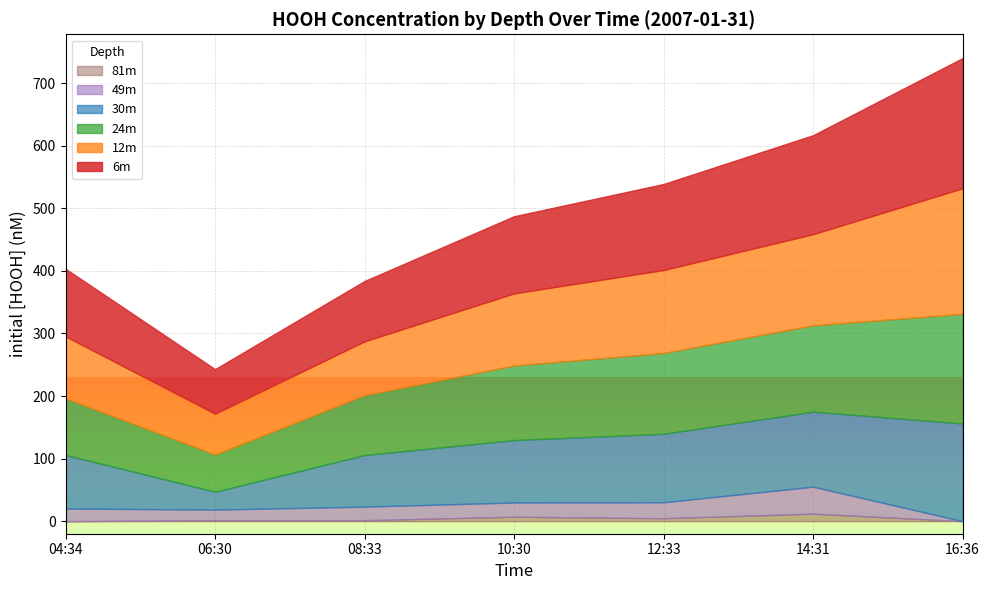

At which category is the sum across all series the highest?

16:36